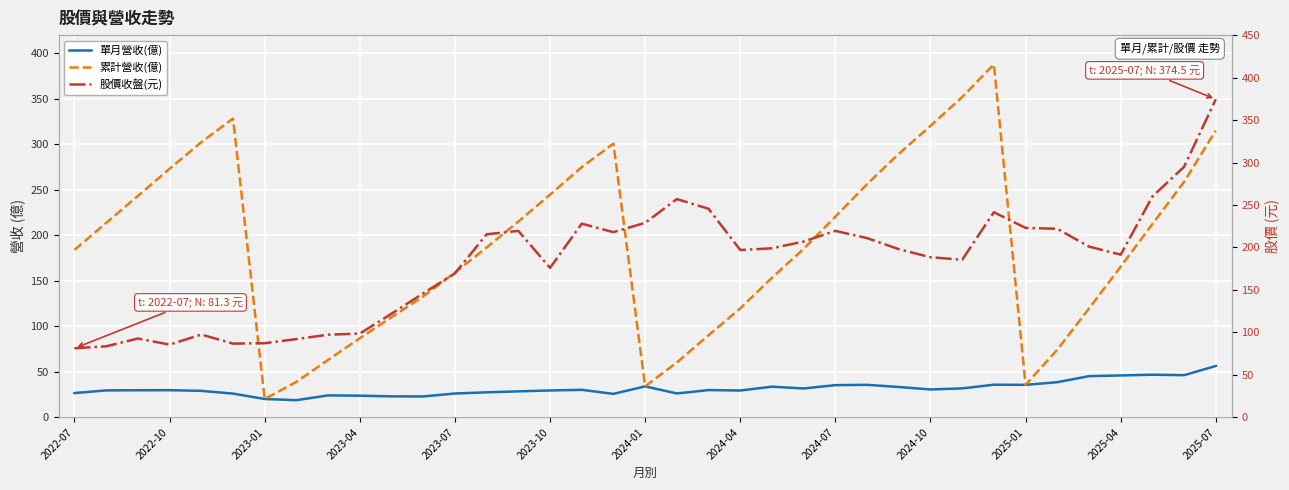

True or false: 累計營收(億) and 單月營收(億) cross at least once.

False